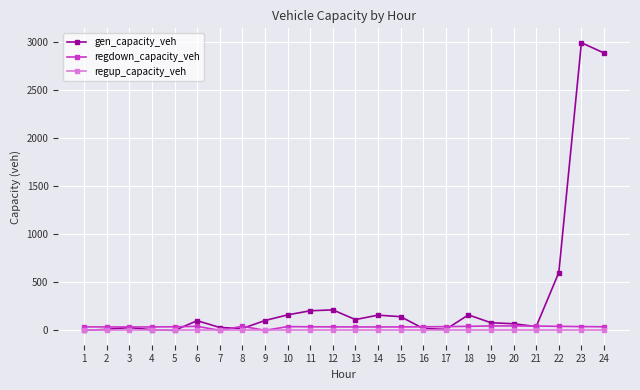

What is the maximum value for gen_capacity_veh?

2992.7